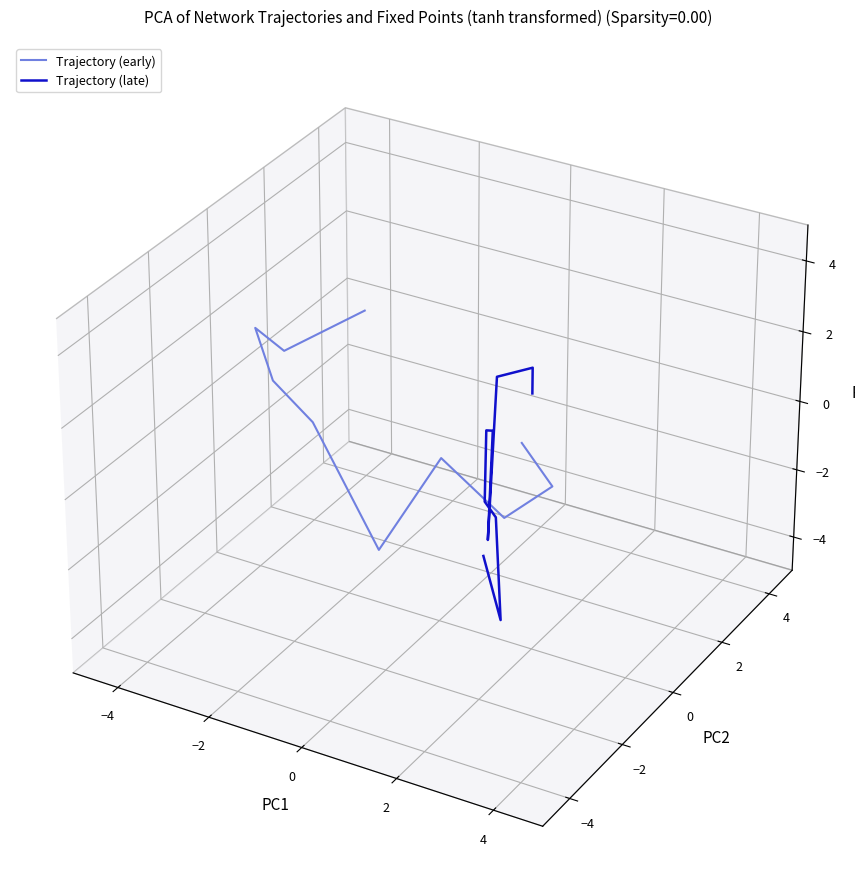

Does the chart have visible grid lines?

No